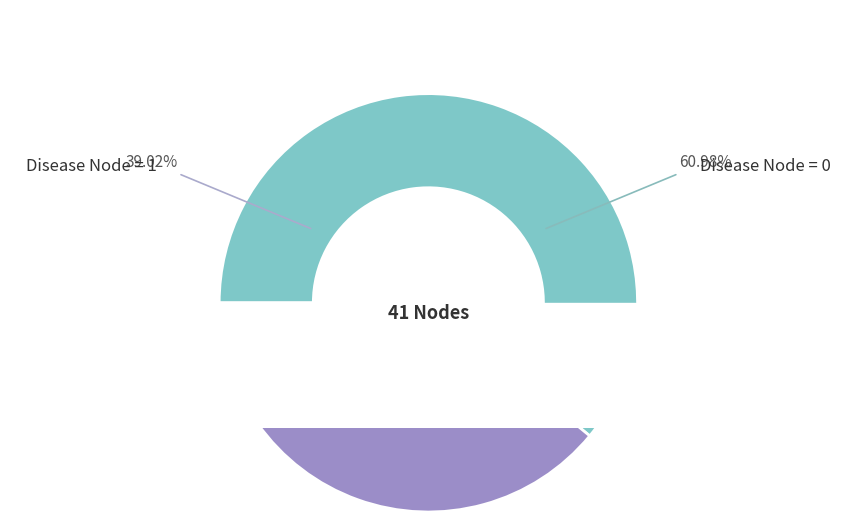

Rank the categories by value from lowest to highest.

Disease Node = 1, Disease Node = 0